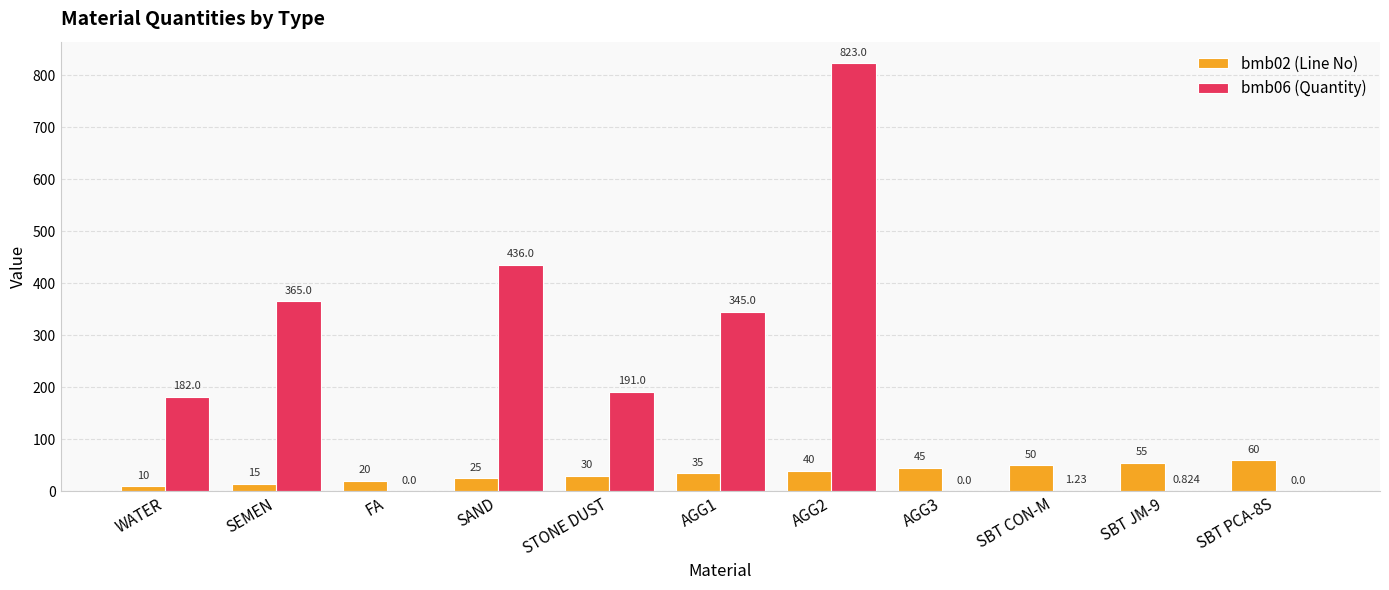

How many series are shown in this chart?

2